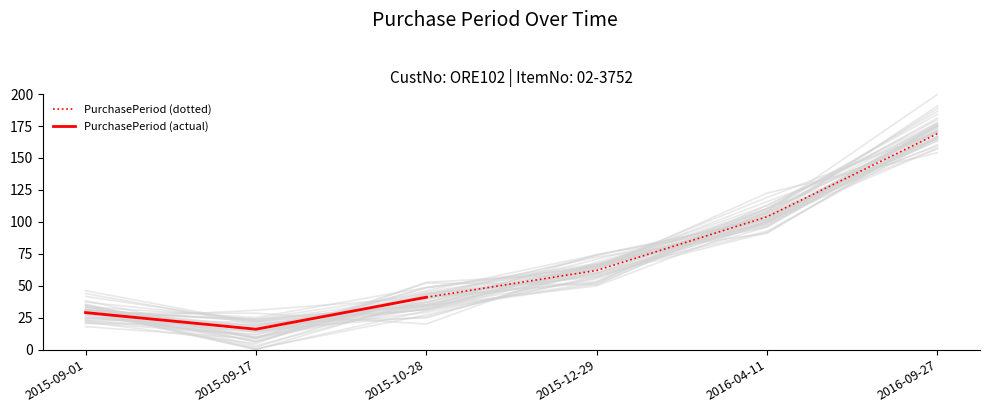

At which label is the value closest to 92?

2016-04-11